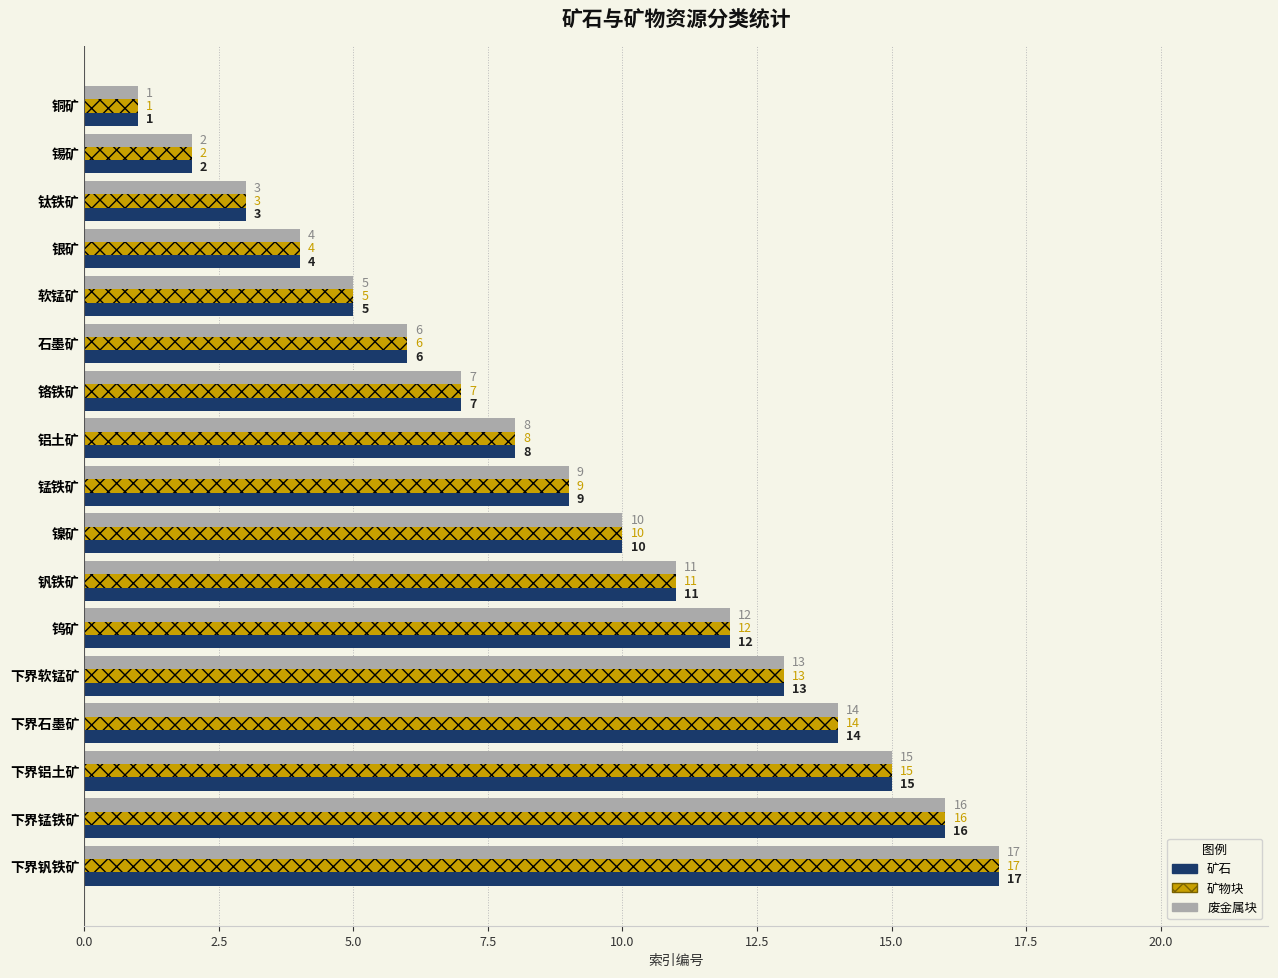

The value of 废金属块 at 下界锰铁矿 is 16. True or false?

True